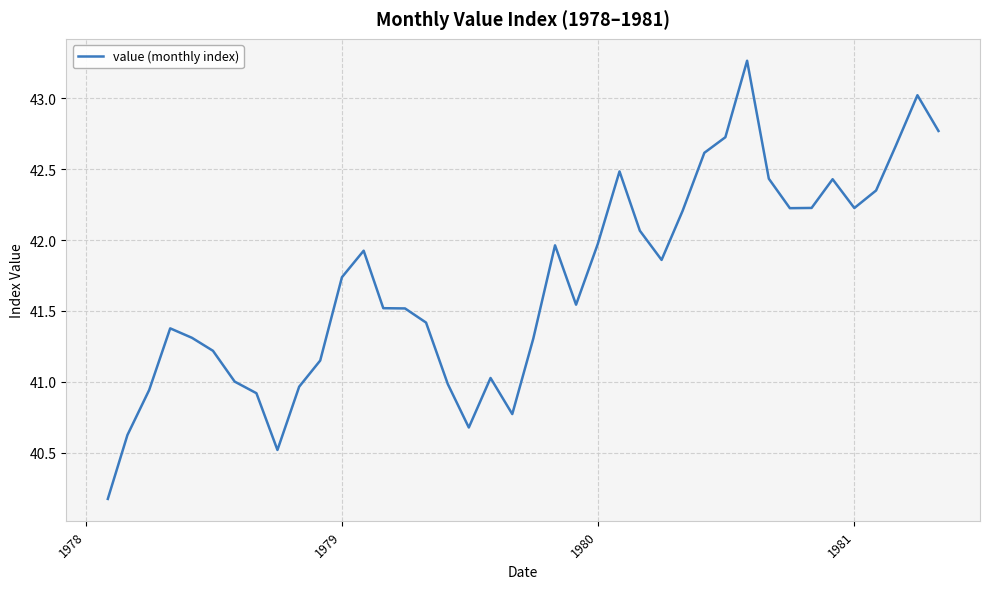

What is the difference between the maximum and minimum values?

3.1